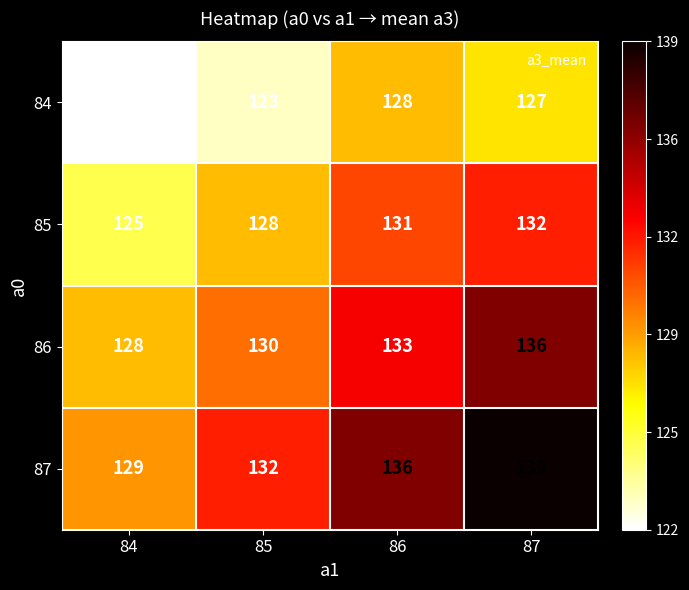

Is the value of 84 at 84 greater than the value of 86 at 86?

No